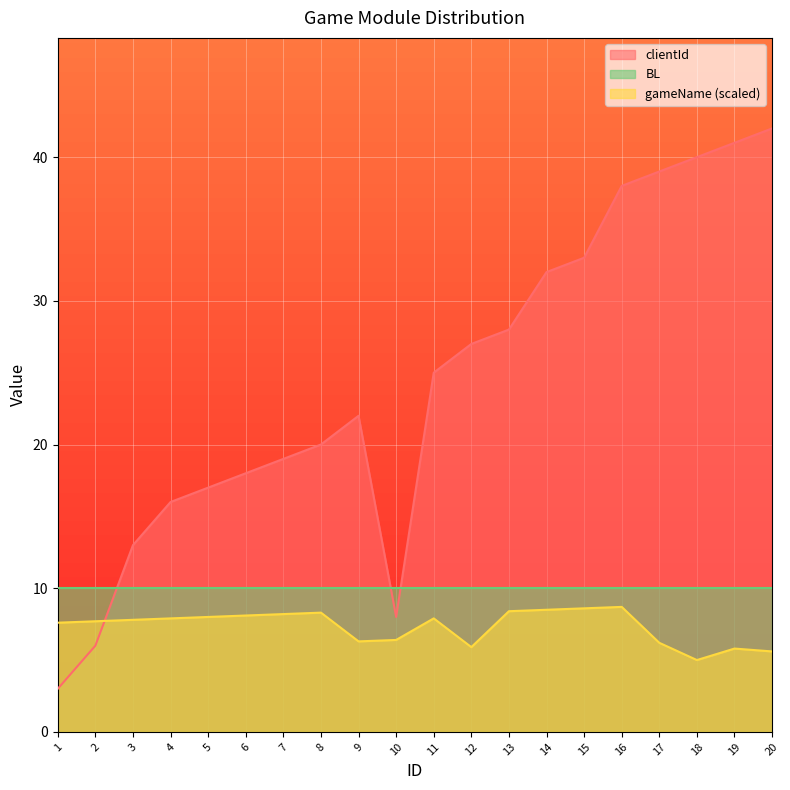

Reading right to left, extract all data points from this chart.

clientId: 42.0	41.0	40.0	39.0	38.0	33.0	32.0	28.0	27.0	25.0	8.0	22.0	20.0	19.0	18.0	17.0	16.0	13.0	6.0	3.0
gameName: 5.6	5.8	5.0	6.2	8.7	8.6	8.5	8.4	5.9	7.9	6.4	6.3	8.3	8.2	8.1	8.0	7.9	7.8	7.7	7.6